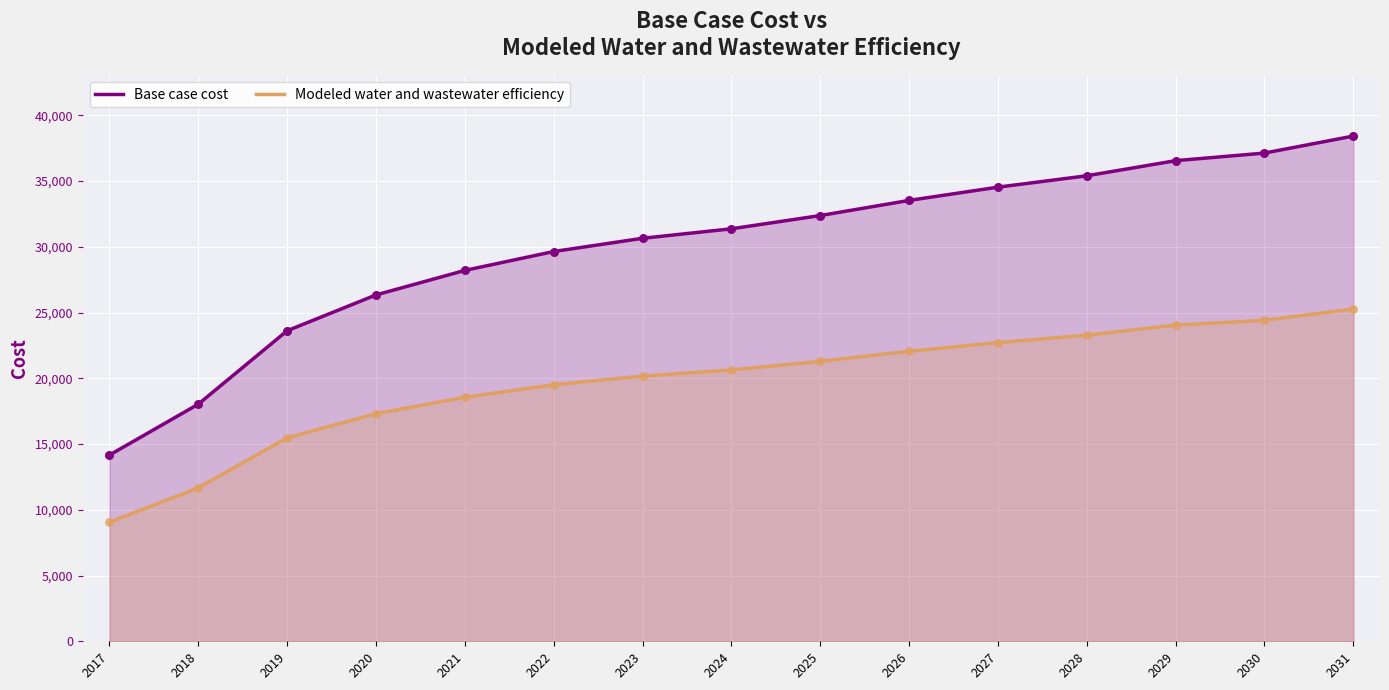

Which series reaches the maximum Y coordinate?

Base case cost